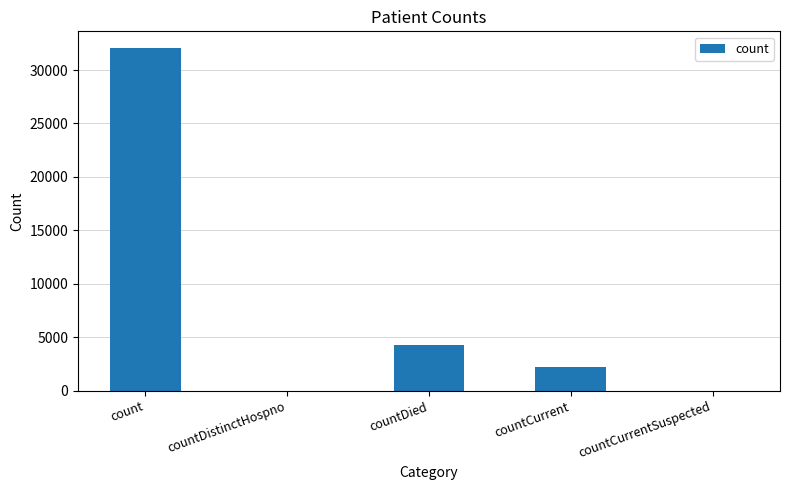

What is the sum of the values at count and countDied?

36346